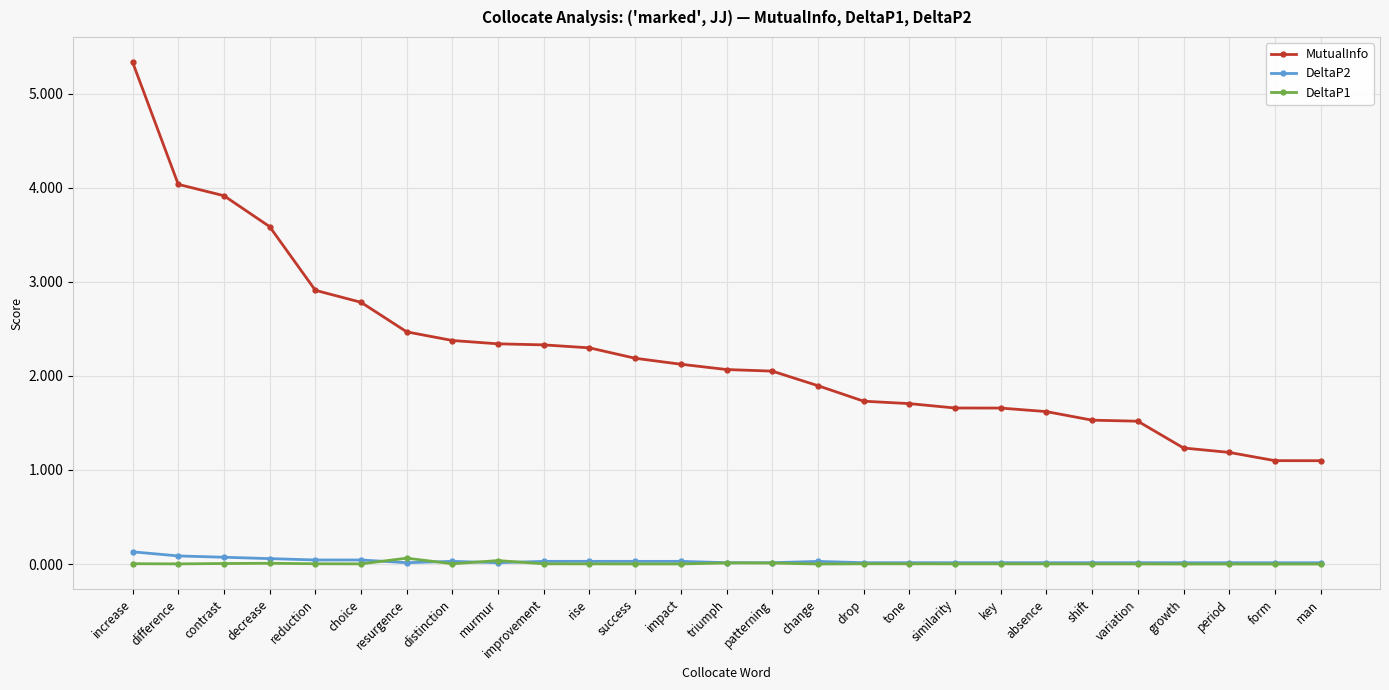

Is the value of DeltaP1 at change greater than the value of MutualInfo at similarity?

No